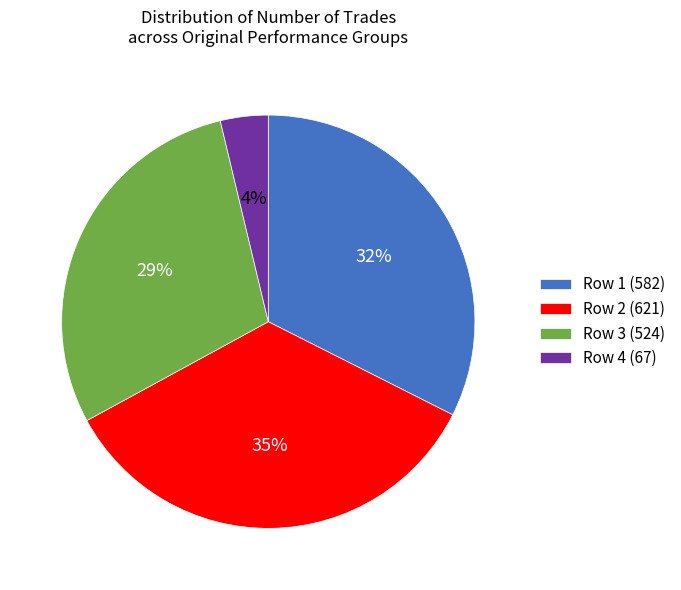

Does Row 3 (524) account for over 50% of the chart?

No